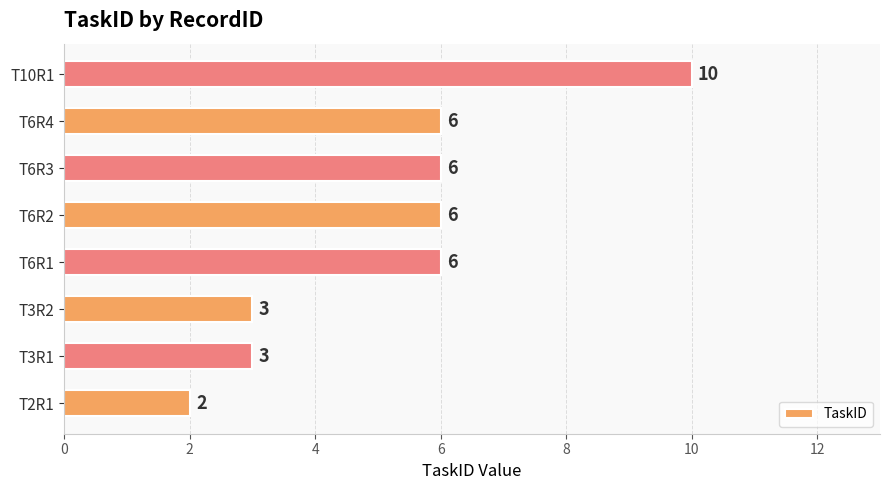

At which category does the chart reach its peak across all series?

T10R1